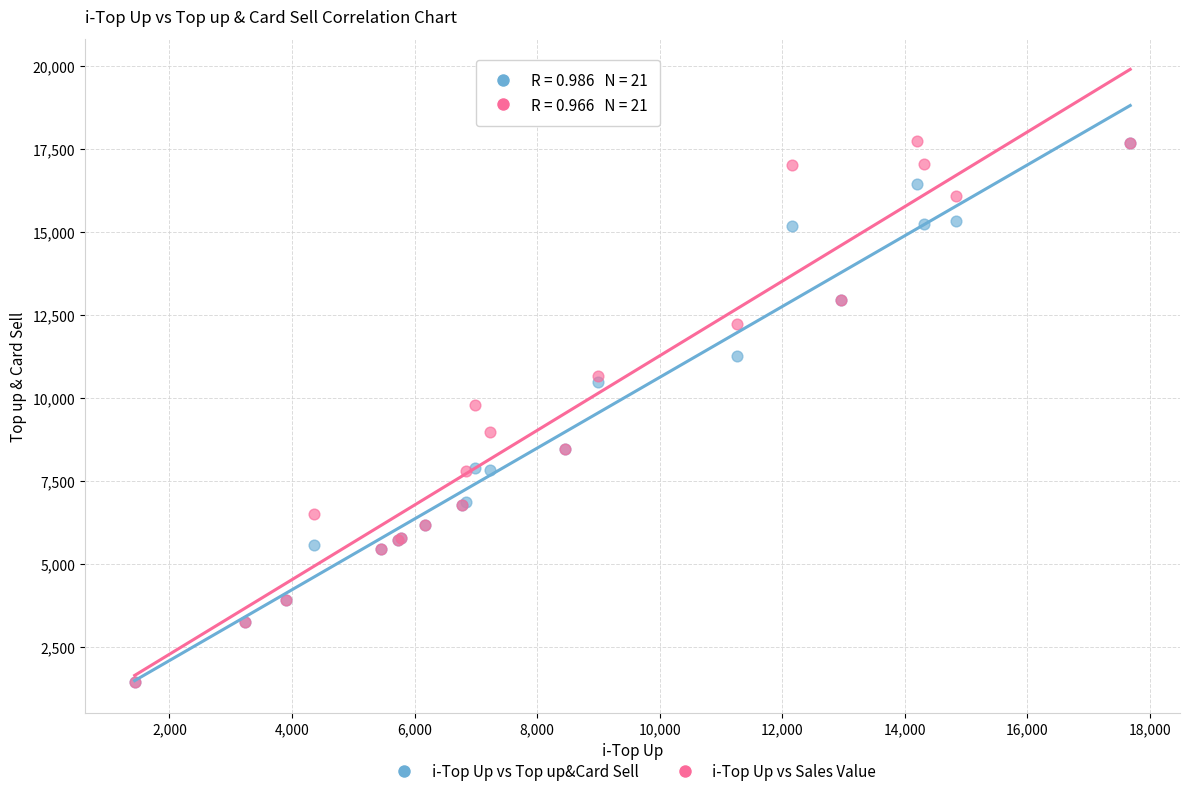

In the i-Top Up vs Sales Value series, what Y value is closest to 9583?

9791